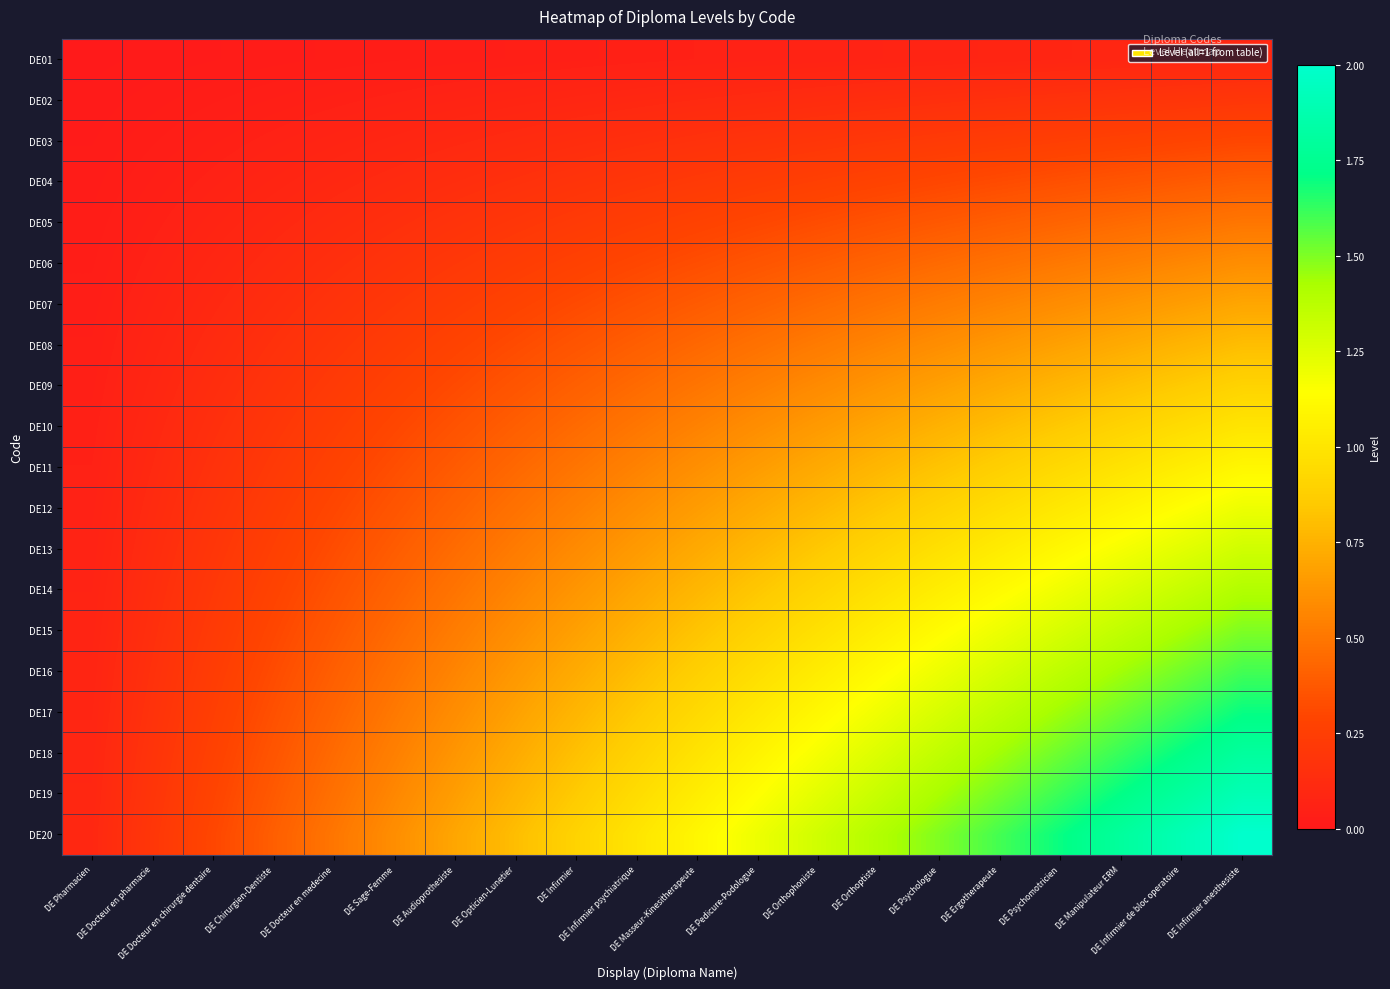

How many data points does each series have?

20